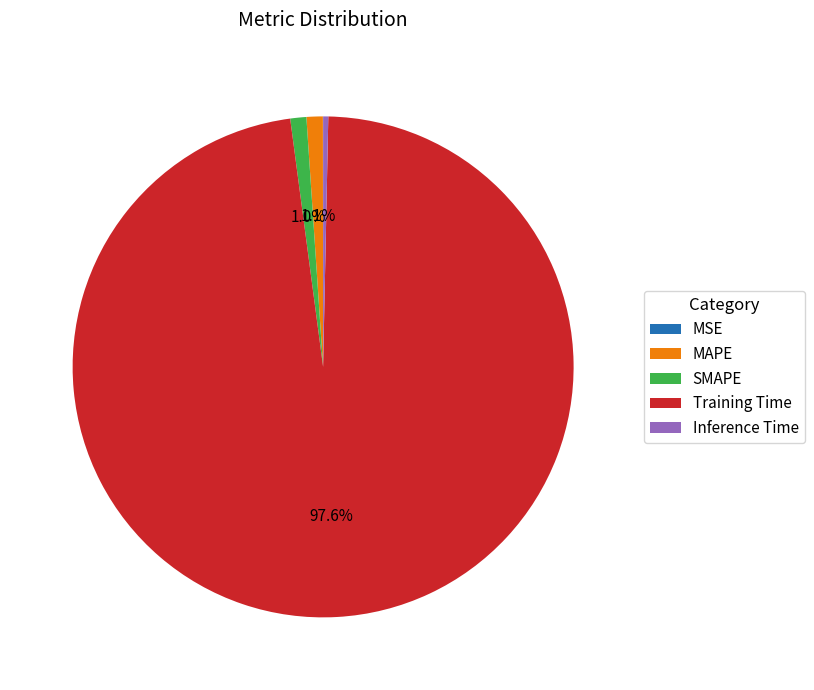

Which slice represents more than half of the pie?

Training Time